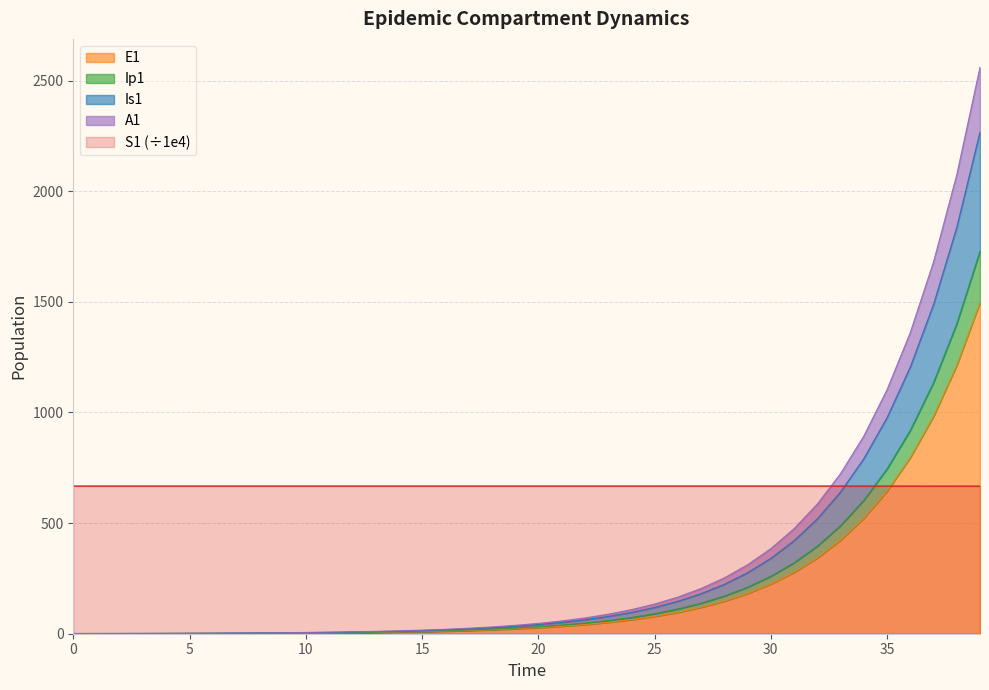

Reading right to left, transcribe all the data shown in this chart.

S1: 39=666.8	38=666.8	37=666.9	36=666.9	35=667.0	34=667.0	33=667.0	32=667.0	31=667.0	30=667.1	29=667.1	28=667.1	27=667.1	26=667.1	25=667.1	24=667.1	23=667.1	22=667.1	21=667.1	20=667.1	19=667.1	18=667.1	17=667.1	16=667.1	15=667.1	14=667.1	13=667.1	12=667.1	11=667.1	10=667.1	9=667.1	8=667.1	7=667.1	6=667.1	5=667.1	4=667.1	3=667.1	2=667.1	1=667.1	0=667.1
E1: 39=1496.2	38=1212.0	37=981.8	36=795.3	35=644.2	34=521.8	33=422.7	32=342.4	31=277.3	30=224.6	29=182.0	28=147.4	27=119.4	26=96.7	25=78.3	24=63.4	23=51.4	22=41.6	21=33.7	20=27.3	19=22.1	18=17.9	17=14.5	16=11.8	15=9.5	14=7.7	13=6.2	12=5.1	11=4.1	10=3.3	9=2.7	8=2.2	7=1.8	6=1.4	5=1.1	4=0.9	3=0.7	2=0.5	1=0.3	0=0.0
Ip1: 39=1729.2	38=1400.8	37=1134.7	36=919.2	35=744.5	34=603.1	33=488.5	32=395.7	31=320.5	30=259.6	29=210.3	28=170.3	27=138.0	26=111.7	25=90.5	24=73.3	23=59.4	22=48.1	21=39.0	20=31.6	19=25.6	18=20.7	17=16.8	16=13.6	15=11.0	14=8.9	13=7.2	12=5.8	11=4.7	10=3.8	9=3.1	8=2.5	7=2.0	6=1.6	5=1.3	4=1.1	3=0.8	2=0.6	1=0.3	0=0.0
Is1: 39=2267.4	38=1836.7	37=1487.8	36=1205.2	35=976.2	34=790.8	33=640.5	32=518.8	31=420.3	30=340.4	29=275.7	28=223.3	27=180.9	26=146.5	25=118.7	24=96.1	23=77.9	22=63.1	21=51.1	20=41.4	19=33.5	18=27.2	17=22.0	16=17.8	15=14.4	14=11.7	13=9.5	12=7.7	11=6.3	10=5.1	9=4.2	8=3.4	7=2.8	6=2.3	5=1.9	4=1.7	3=1.4	2=1.3	1=1.1	0=1.0
A1: 39=2560.2	38=2073.9	37=1679.9	36=1360.8	35=1102.3	34=892.9	33=723.2	32=585.8	31=474.5	30=384.3	29=311.3	28=252.2	27=204.2	26=165.4	25=134.0	24=108.5	23=87.9	22=71.2	21=57.7	20=46.7	19=37.8	18=30.7	17=24.8	16=20.1	15=16.3	14=13.2	13=10.7	12=8.7	11=7.0	10=5.7	9=4.7	8=3.8	7=3.1	6=2.6	5=2.1	4=1.8	3=1.5	2=1.3	1=1.1	0=1.0